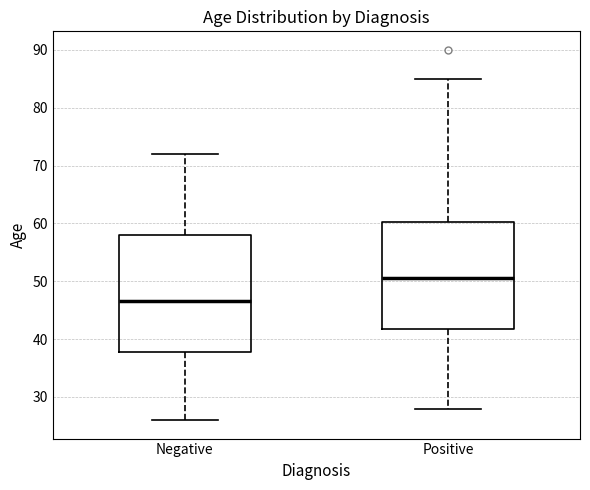

Which box's median line is the lowest?

Negative